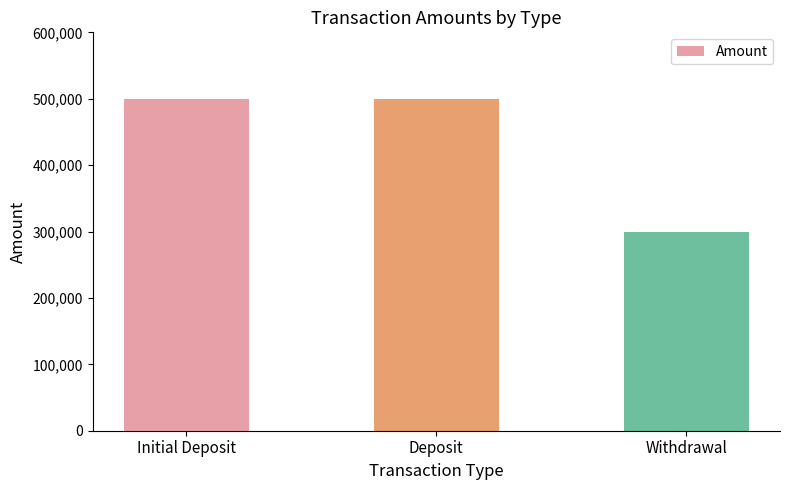

What is the smallest value displayed?

300000